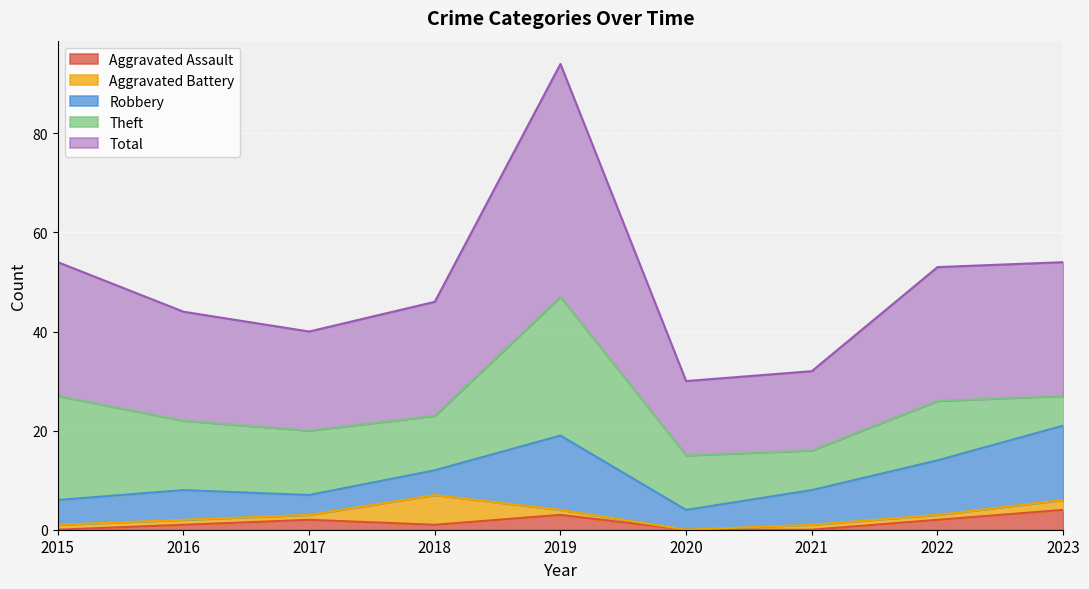

Where is the first local minimum for Theft?

2018